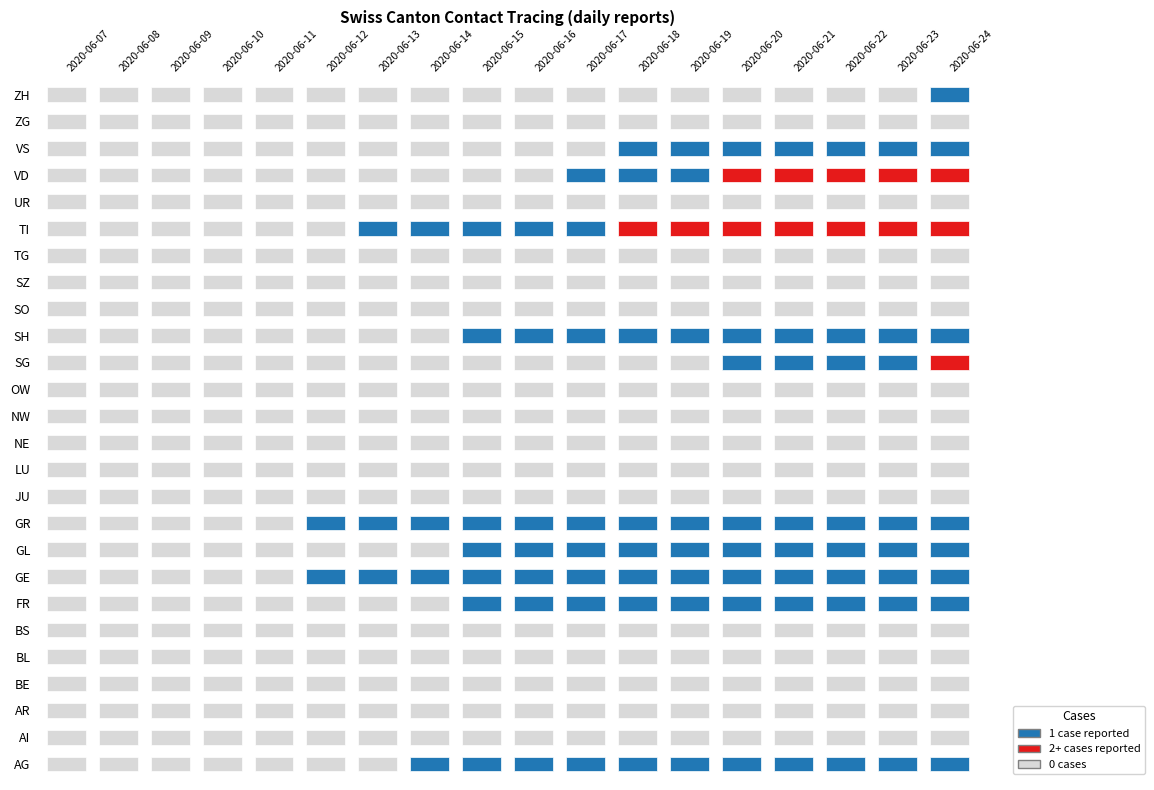

The value of JU at 2020-06-22 is 0. True or false?

True